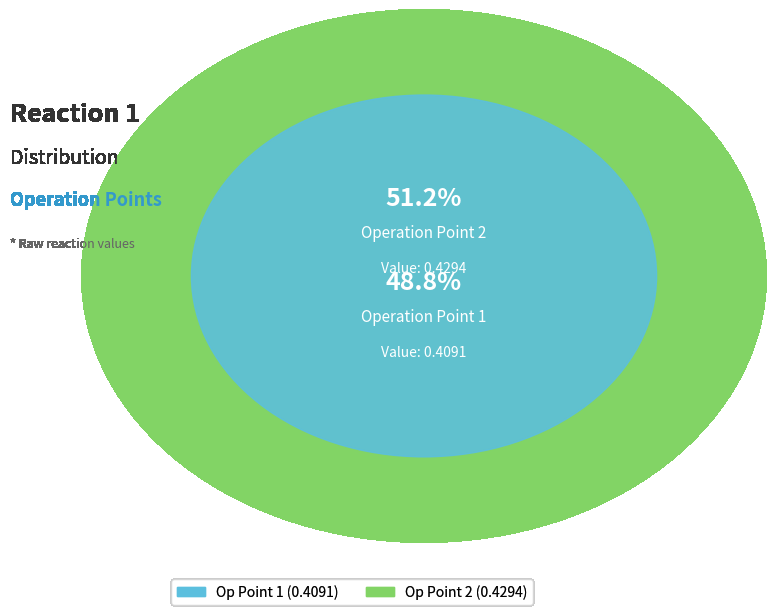

To the nearest percent, what is the average slice percentage?

50%